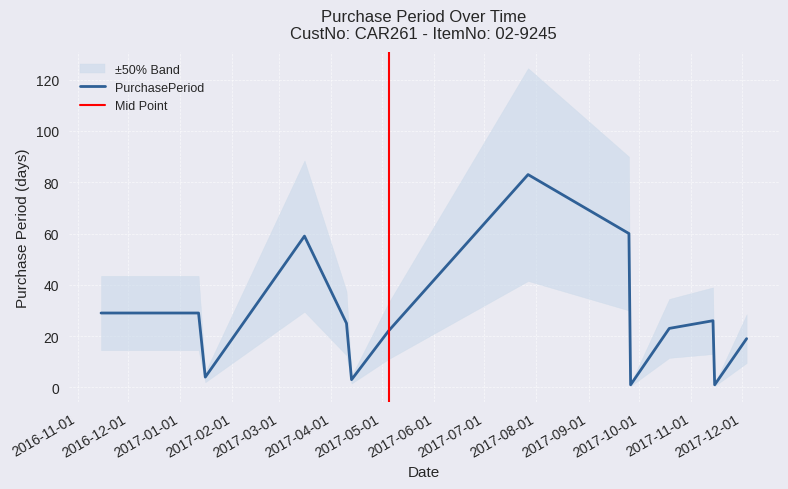

Between 2017-10-19 and 2016-12-14, which is larger?

2016-12-14